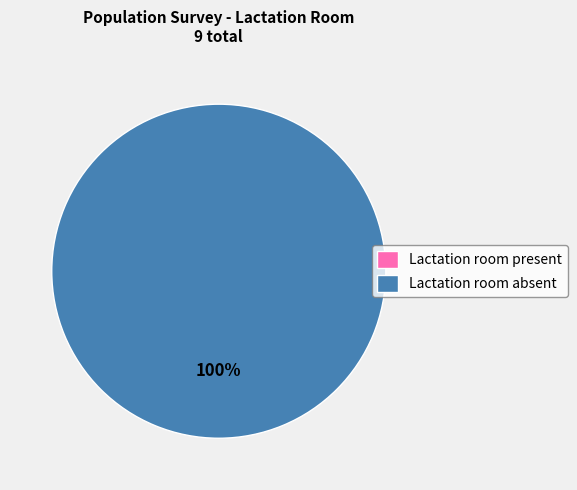

What percentage is NOT represented by Lactation room present?

100.0%